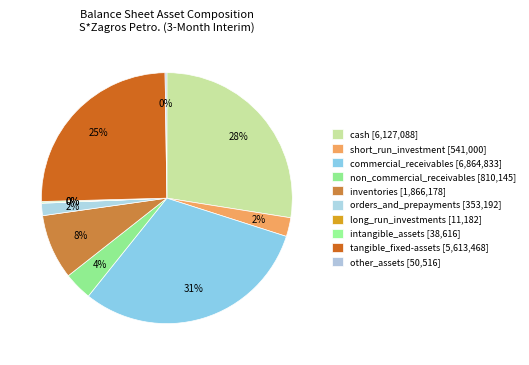

Is the sum of long_run_investments and other_assets greater than half?

No